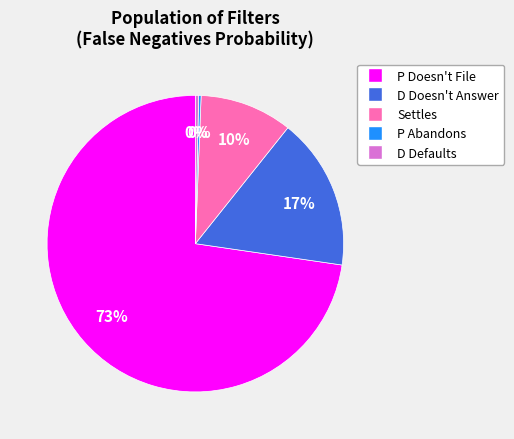

Does any single category account for the majority?

Yes